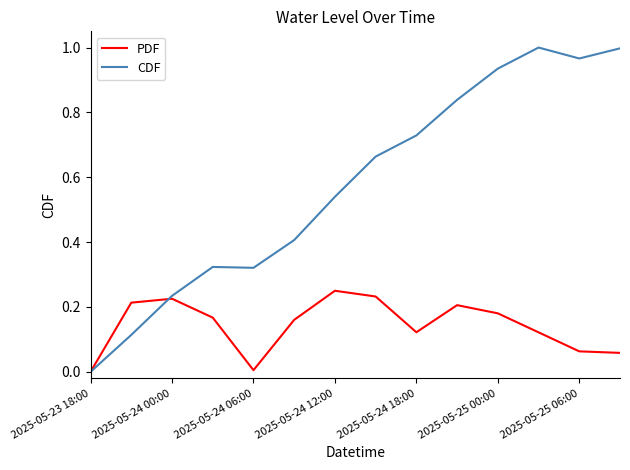

Which series has the widest spread of values?

CDF